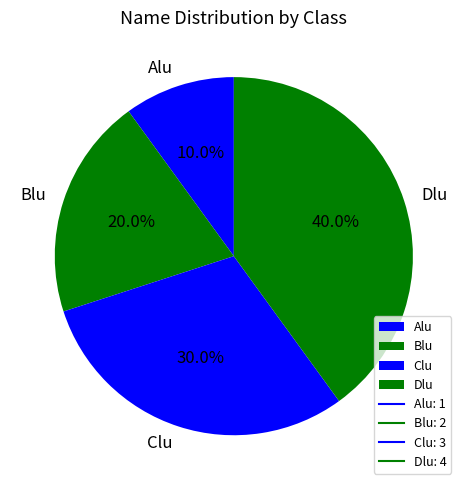

What is the ratio of the value at Blu to the value at Clu?

0.7